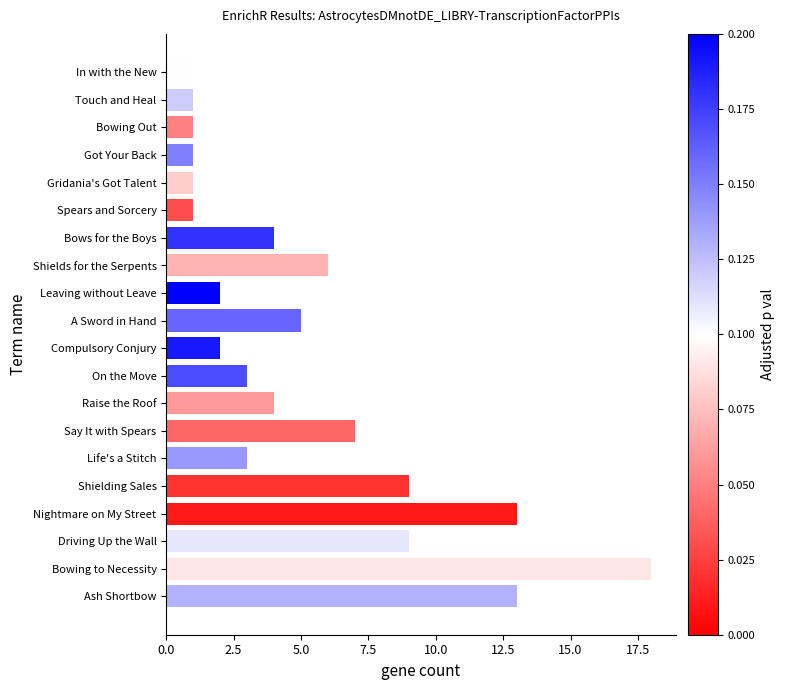

Are the bars grouped side by side (vs. stacked)?

No